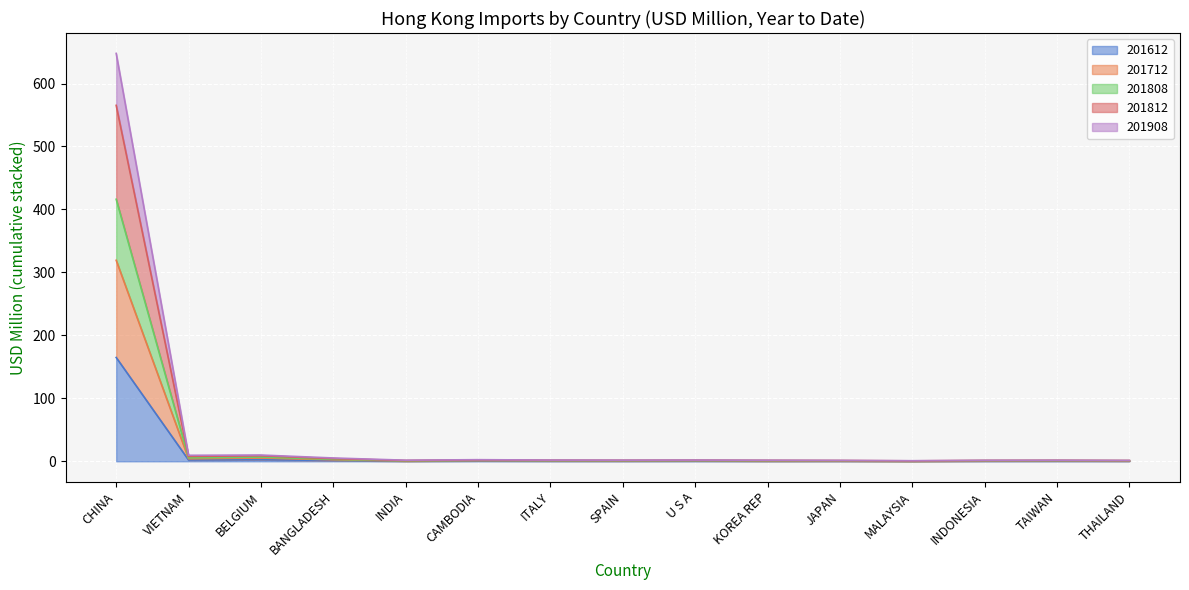

List the labels in order of 201612 value, smallest first.

MALAYSIA, INDIA, KOREA REP, JAPAN, SPAIN, THAILAND, ITALY, INDONESIA, TAIWAN, U S A, CAMBODIA, BANGLADESH, VIETNAM, BELGIUM, CHINA